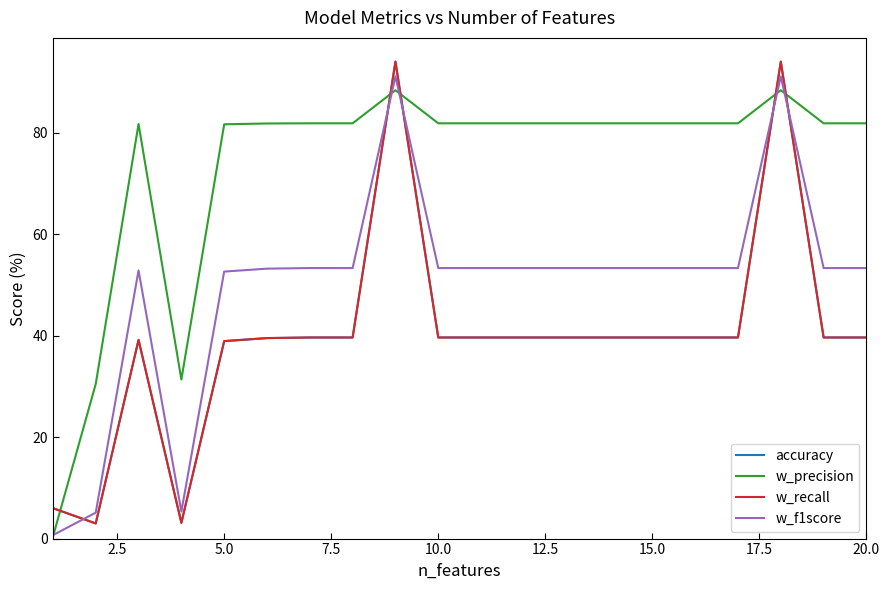

Reading right to left, list all the values displayed in this chart.

accuracy: 39.6	39.6	94.0	39.6	39.6	39.6	39.6	39.6	39.6	39.6	39.6	94.0	39.6	39.6	39.5	38.9	3.1	39.2	3.0	6.0
w_precision: 81.9	81.9	88.4	81.9	81.9	81.9	81.9	81.9	81.9	81.9	81.9	88.4	81.9	81.9	81.8	81.7	31.3	81.7	30.5	0.4
w_recall: 39.6	39.6	94.0	39.6	39.6	39.6	39.6	39.6	39.6	39.6	39.6	94.0	39.6	39.6	39.5	38.9	3.1	39.2	3.0	6.0
w_f1score: 53.3	53.3	91.1	53.3	53.3	53.3	53.3	53.3	53.3	53.3	53.3	91.1	53.3	53.3	53.2	52.6	5.3	52.9	5.1	0.7